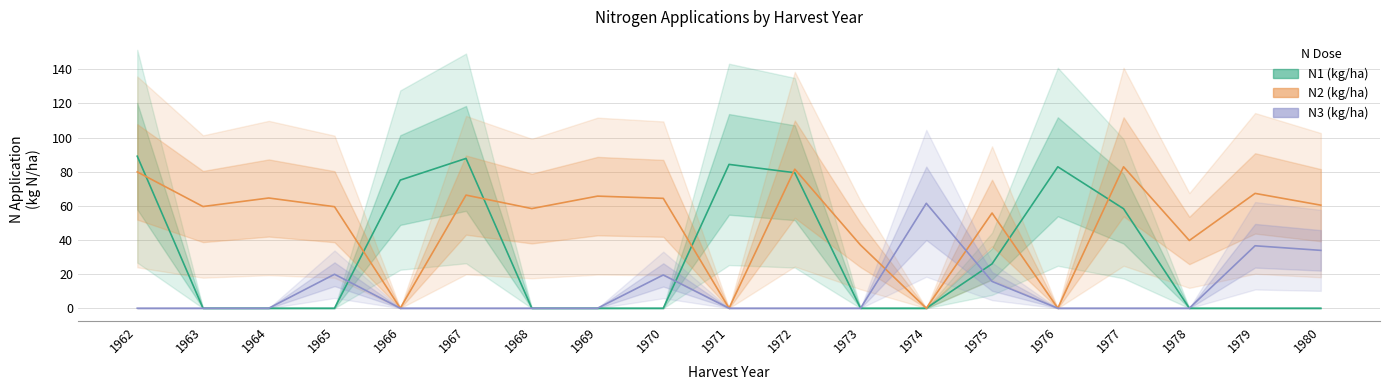

Is the value of N1 (kg/ha) at 1966 greater than the value of N2 (kg/ha) at 1978?

Yes